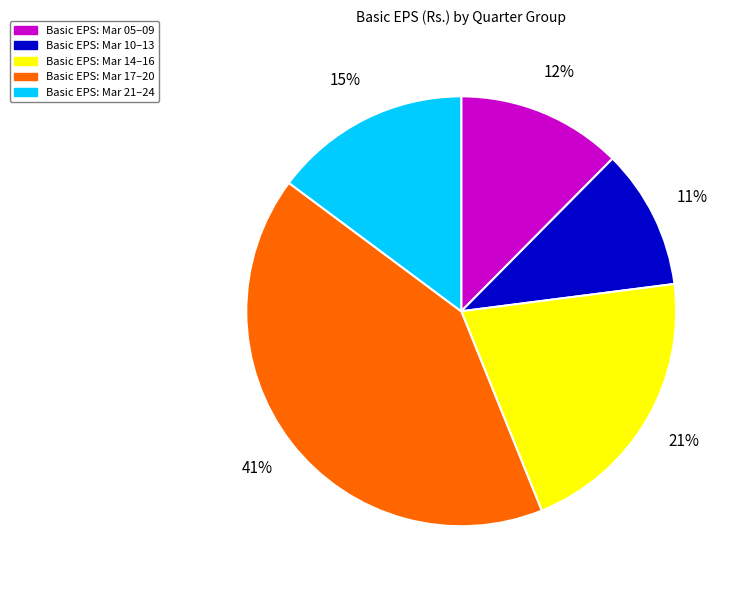

To the nearest percent, what is the average slice percentage?

20%